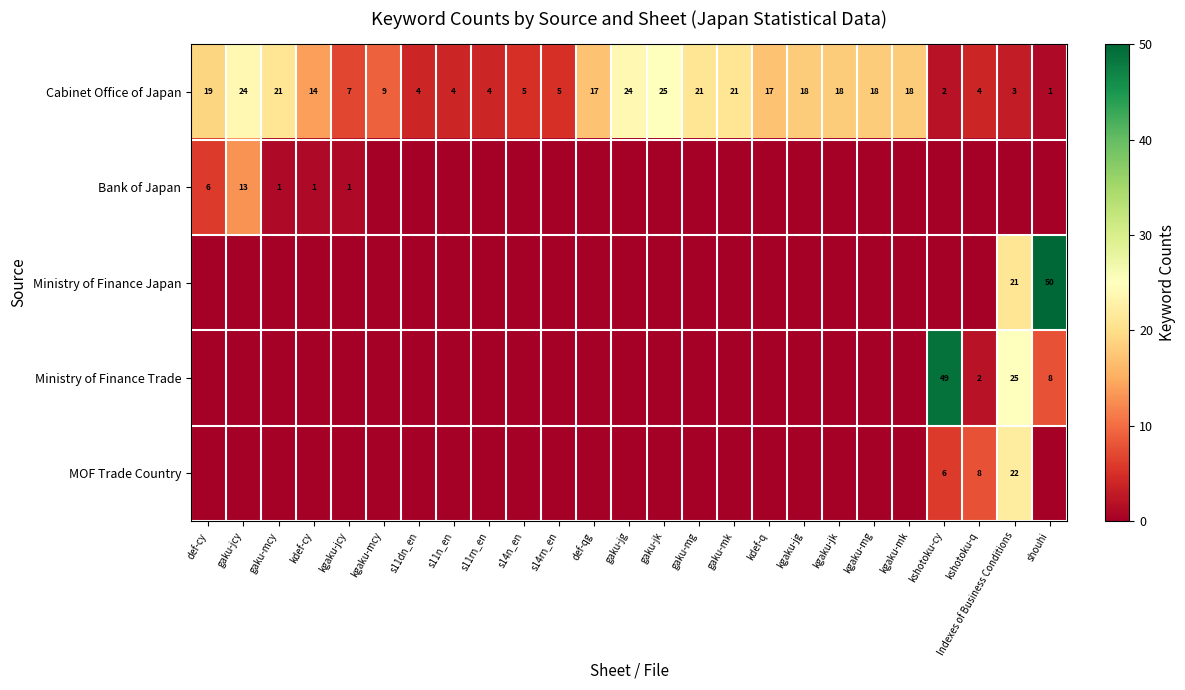

What is the approximate value of Cabinet Office of Japan at def-qg, to the nearest 10?

20